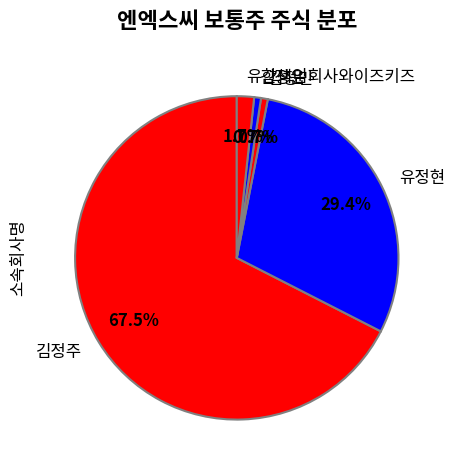

How many segments does this pie chart have?

5